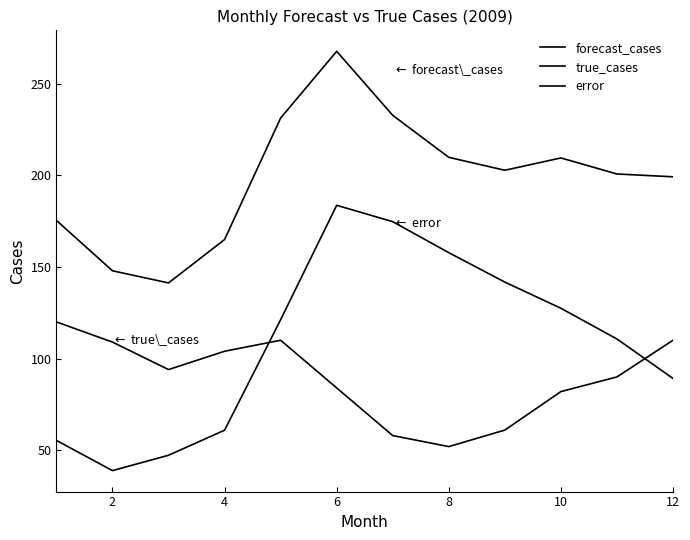

Reading left to right, transcribe all the data shown in this chart.

forecast_cases: 175.4	147.9	141.3	164.9	231.2	267.6	232.7	209.8	202.7	209.4	200.7	199.2
true_cases: 120.0	109.0	94.0	104.0	110.0	84.0	58.0	52.0	61.0	82.0	90.0	110.0
error: 55.4	38.9	47.3	60.9	121.2	183.6	174.7	157.8	141.7	127.4	110.7	89.2